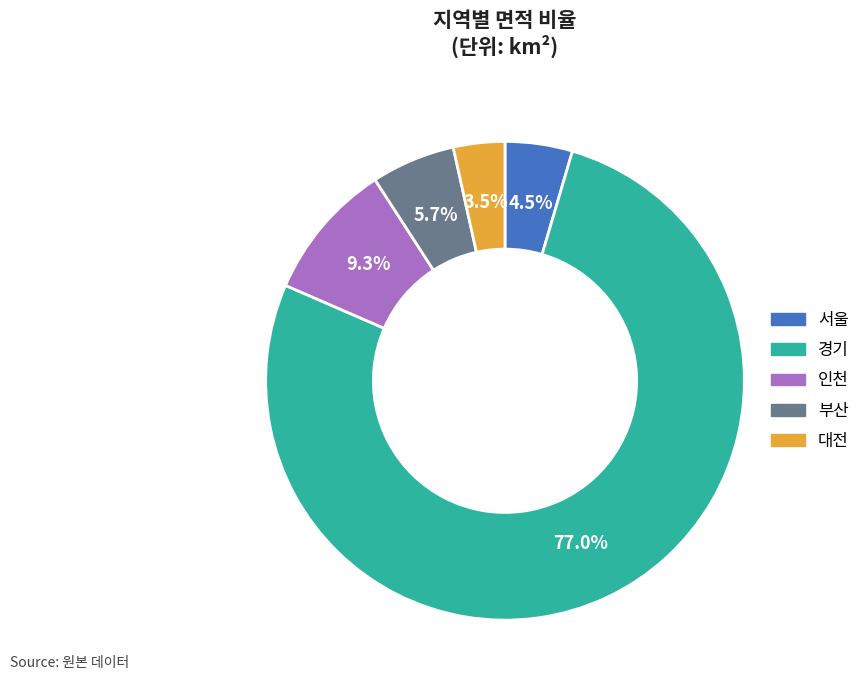

What percentage do 서울 and 부산 together represent?

10.2%